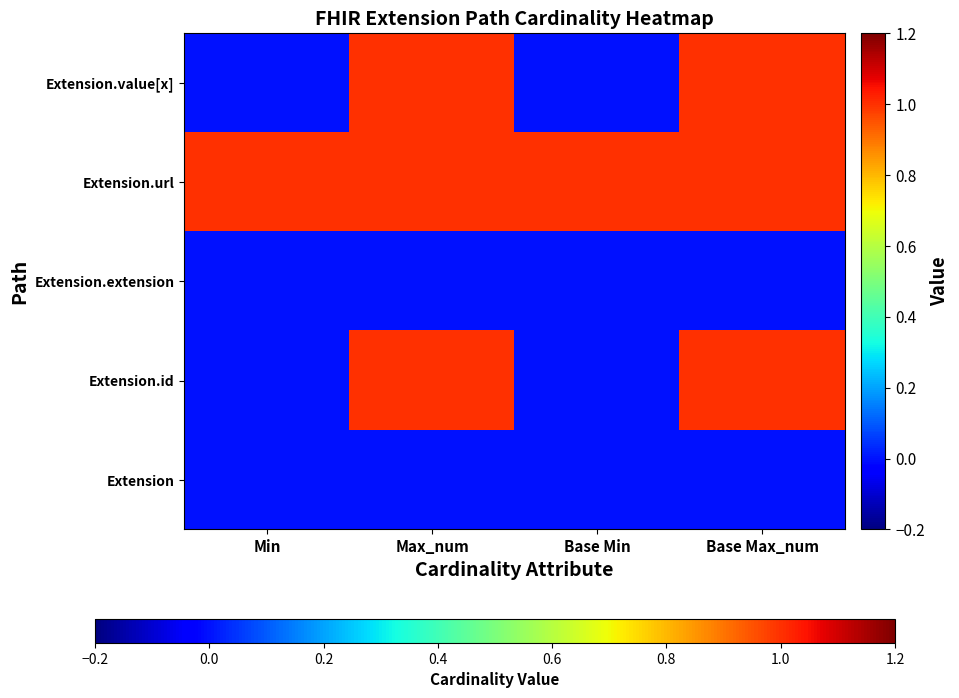

Reading left to right, list all the values displayed in this chart.

Extension: Min=0	Max_num=0	Base Min=0	Base Max_num=0
Extension.id: Min=0	Max_num=1	Base Min=0	Base Max_num=1
Extension.extension: Min=0	Max_num=0	Base Min=0	Base Max_num=0
Extension.url: Min=1	Max_num=1	Base Min=1	Base Max_num=1
Extension.value[x]: Min=0	Max_num=1	Base Min=0	Base Max_num=1